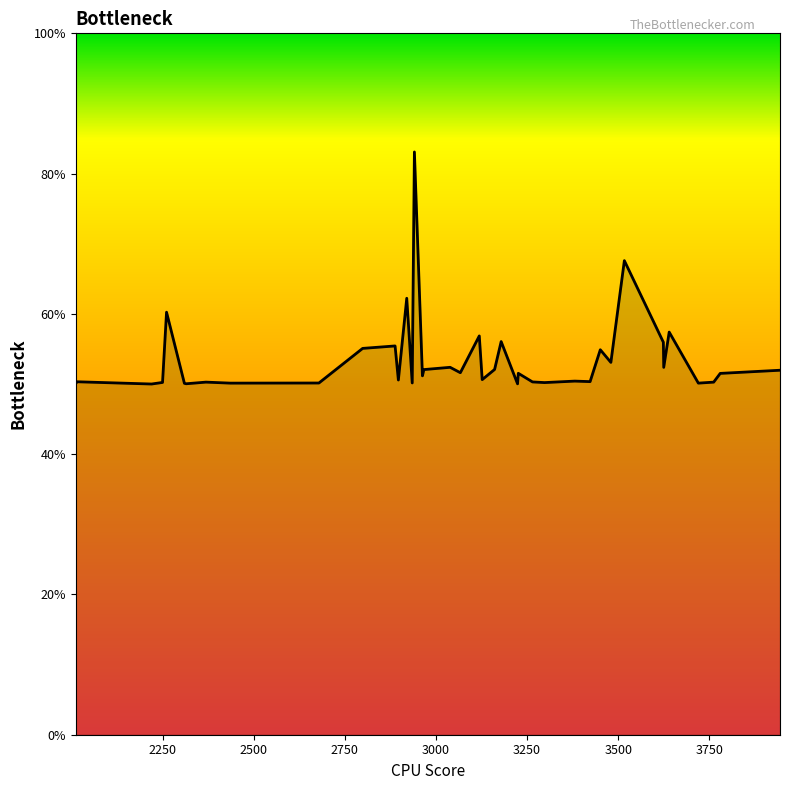

What is the maximum value shown in the chart?

83.1